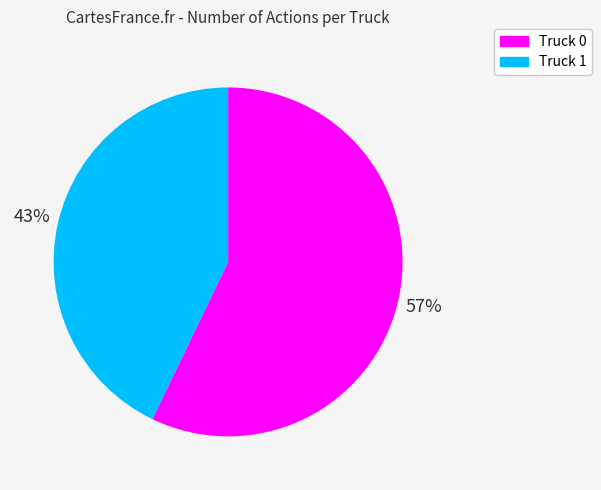

Approximately how many times larger is the value at Truck 0 compared to Truck 1?

1.3